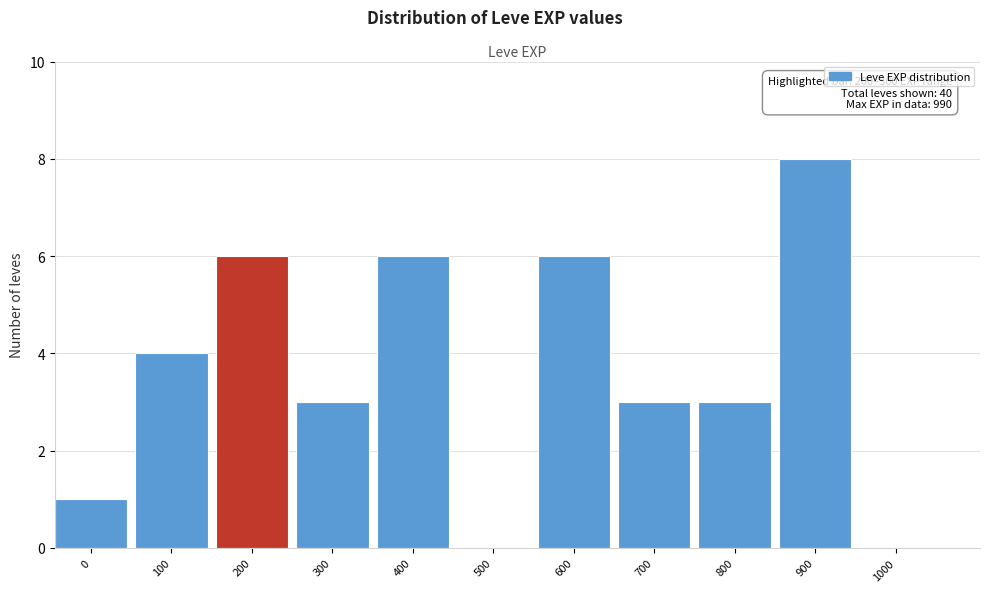

Reading right to left, list all the values displayed in this chart.

1000=0	900=8	800=3	700=3	600=6	500=0	400=6	300=3	200=6	100=4	0=1